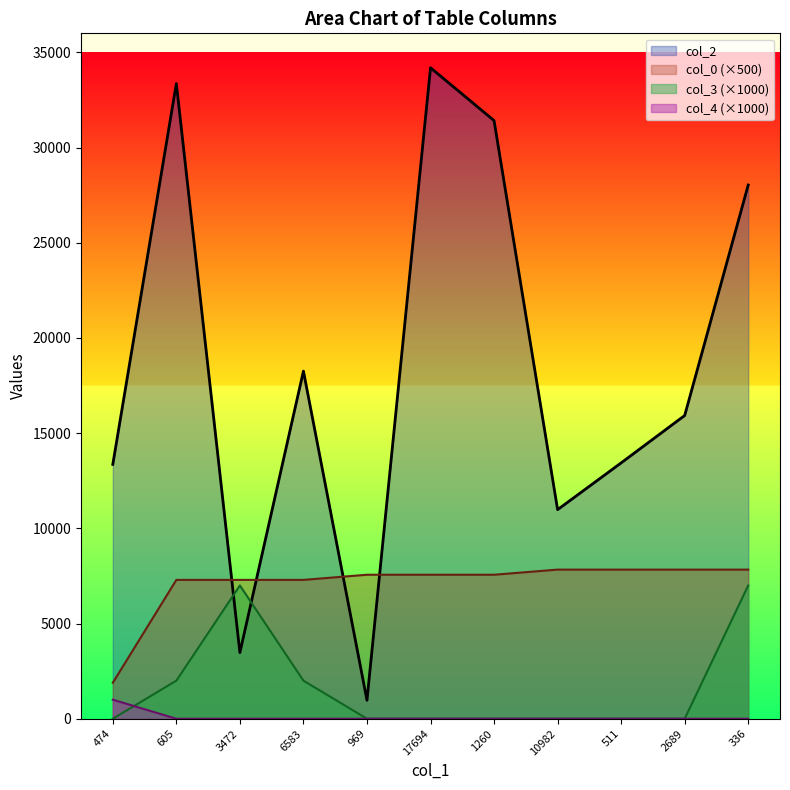

Rank the series at 10982 from lowest to highest value.

col_3, col_4, col_0, col_2